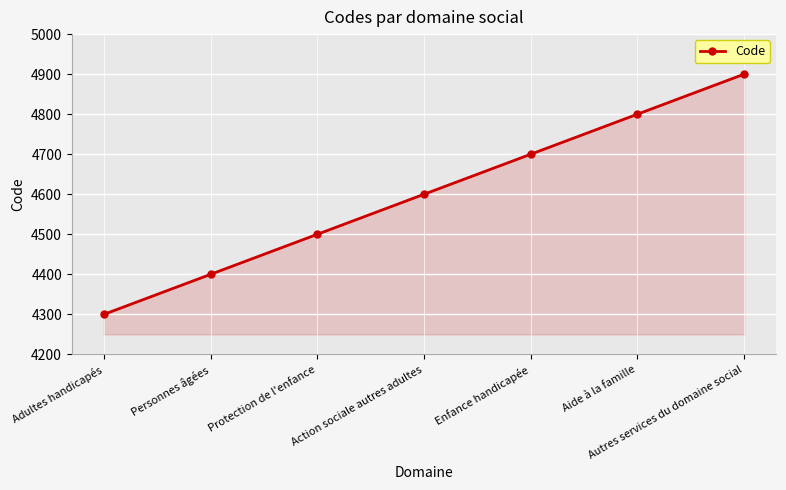

True or false: the data has more than 2 interior local peaks.

False